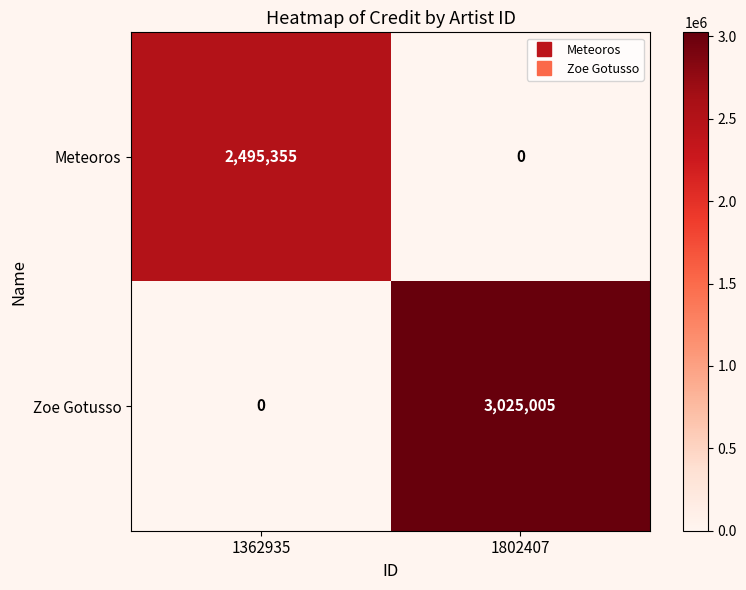

Reading right to left, transcribe all the data shown in this chart.

Meteoros: 1802407=0	1362935=2495355
Zoe Gotusso: 1802407=3025005	1362935=0